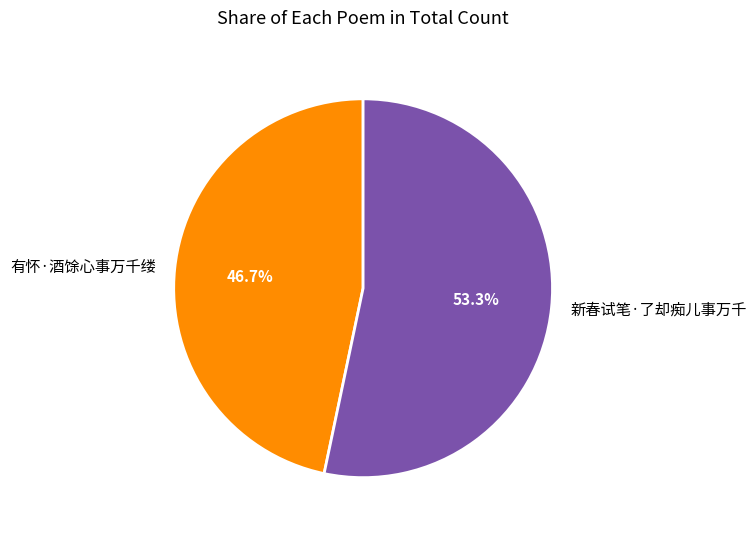

Which slice represents more than half of the pie?

新春试笔·了却痴儿事万千